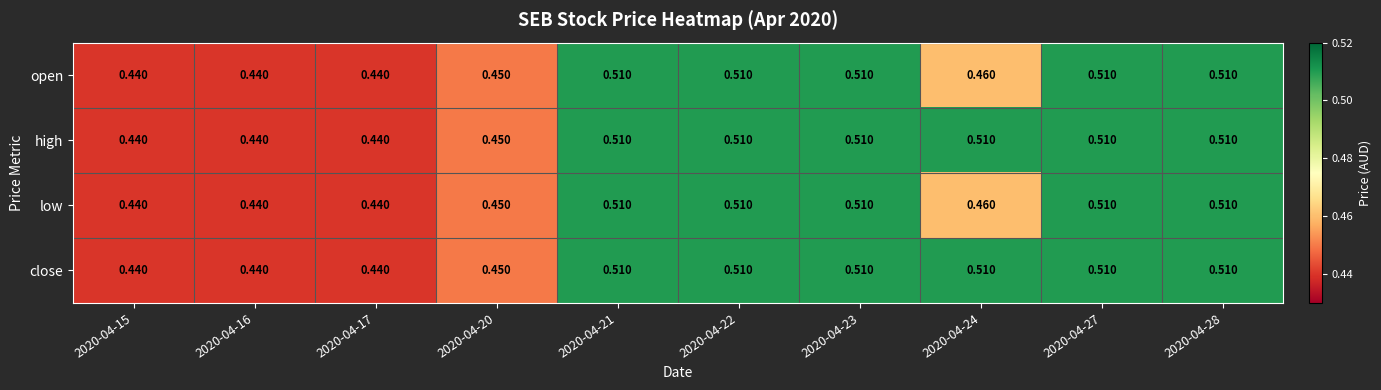

Rank the series by their maximum value, from lowest to highest.

open, high, low, close